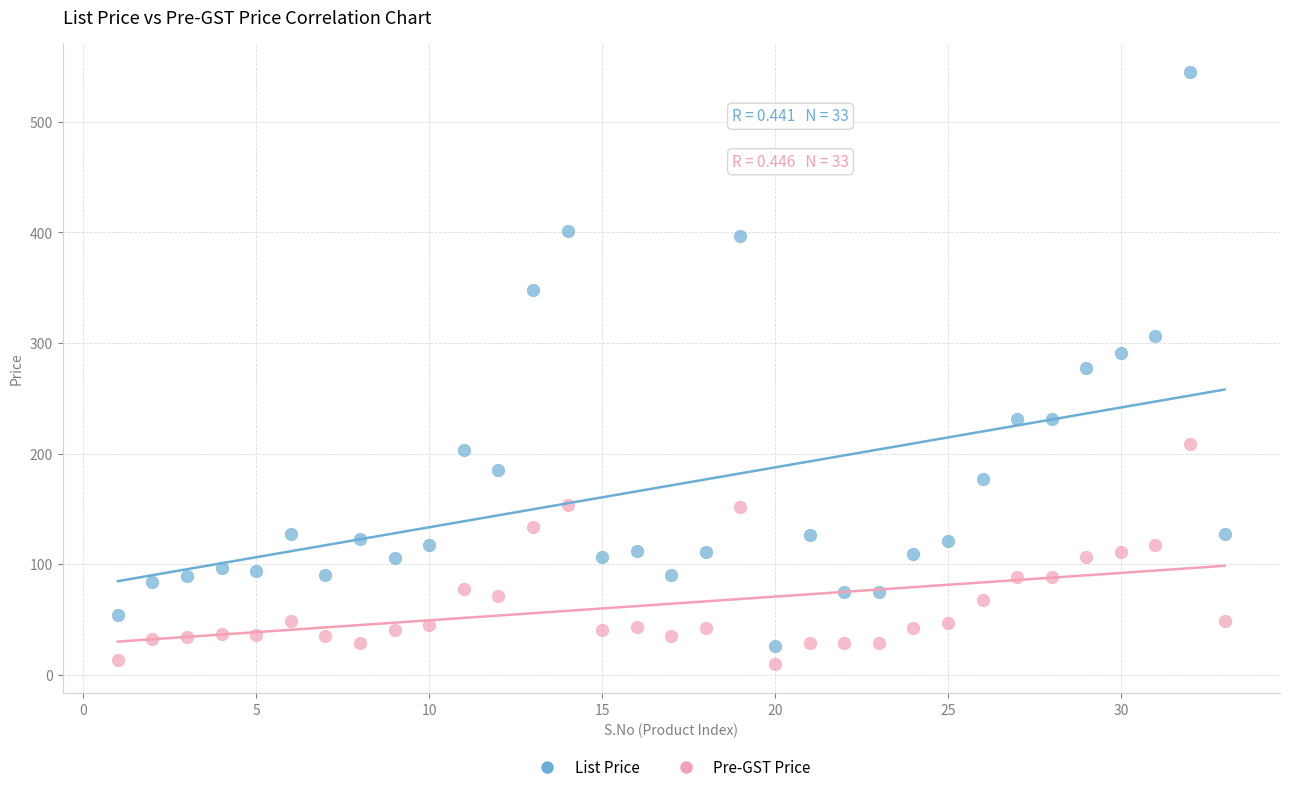

Across all data points, what is the range of Y values (max minus min)?

535.1